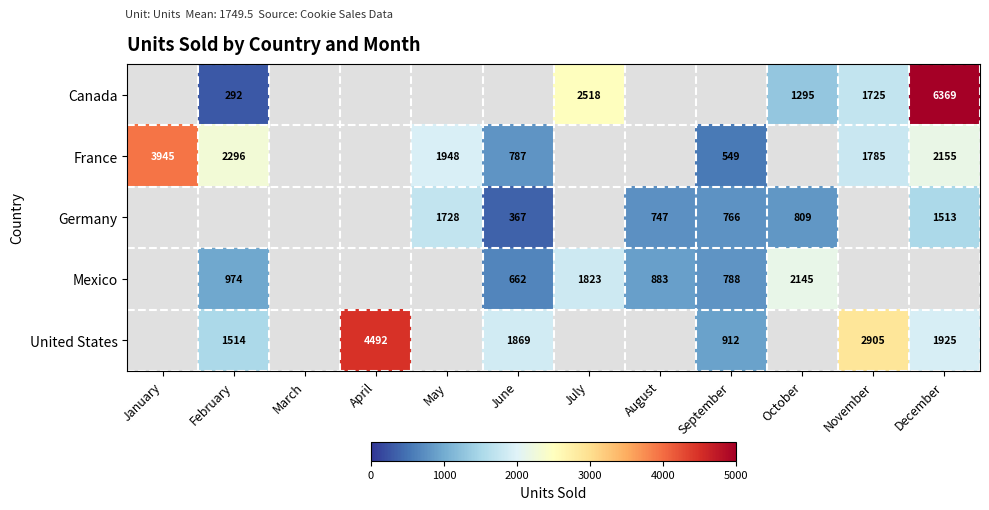

Which has a higher value, September or May?

May